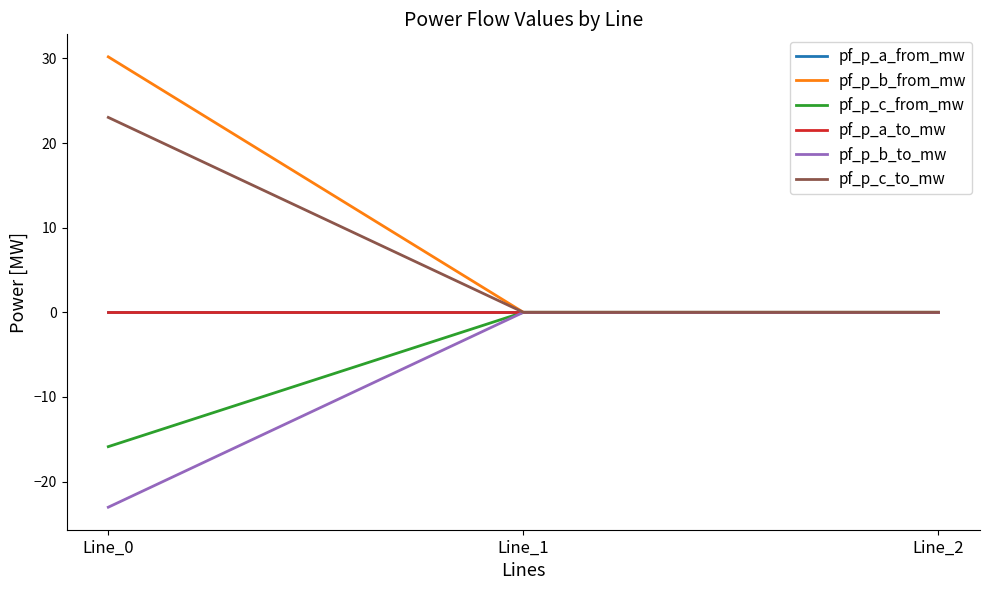

What is the lowest value of the pf_p_c_from_mw series?

-15.9